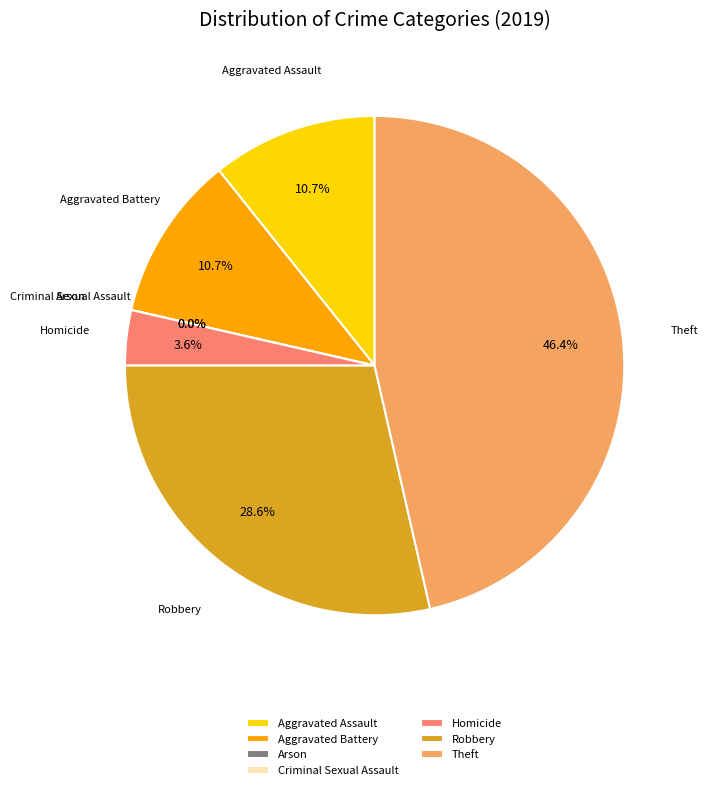

What percentage is the Homicide slice, to the nearest percent?

4%